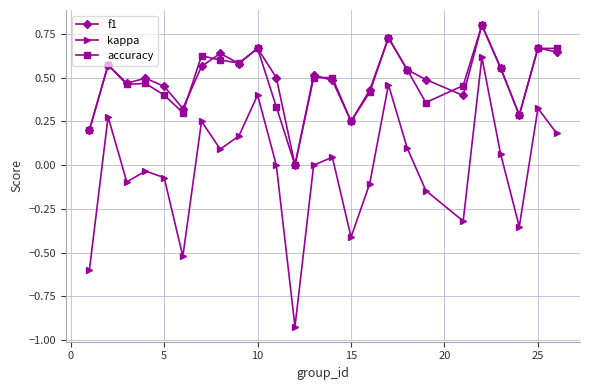

What is the difference between the maximum and minimum values in the f1 series?

0.8